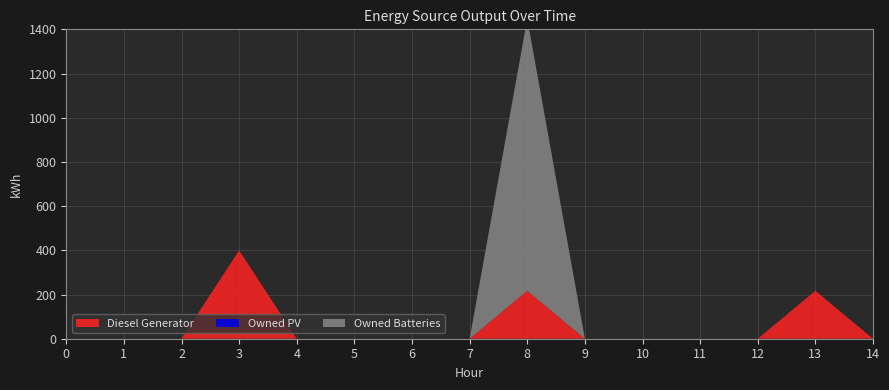

Reading right to left, list all the values displayed in this chart.

Diesel Generator: 0	217	0	0	0	0	217	0	0	0	0	400	0	0	0
Owned PV: 0	0	0	0	0	0	0	0	0	0	0	0	0	0	0
Owned Batteries: 0	0	0	0	0	0	1231	0	0	0	0	0	0	0	0